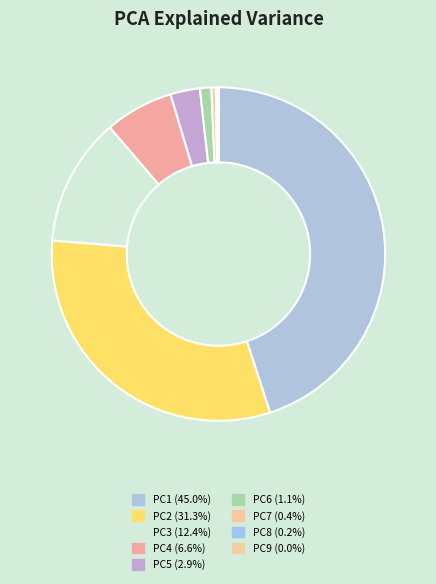

Is there a majority slice in this chart?

No